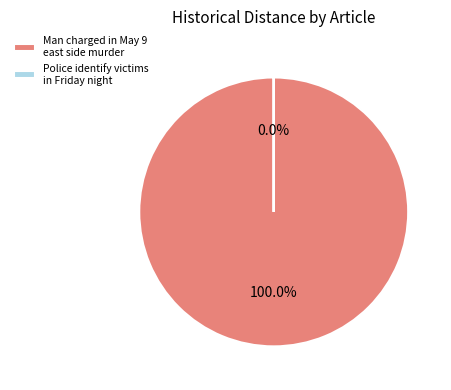

Count the number of slices in the pie.

2